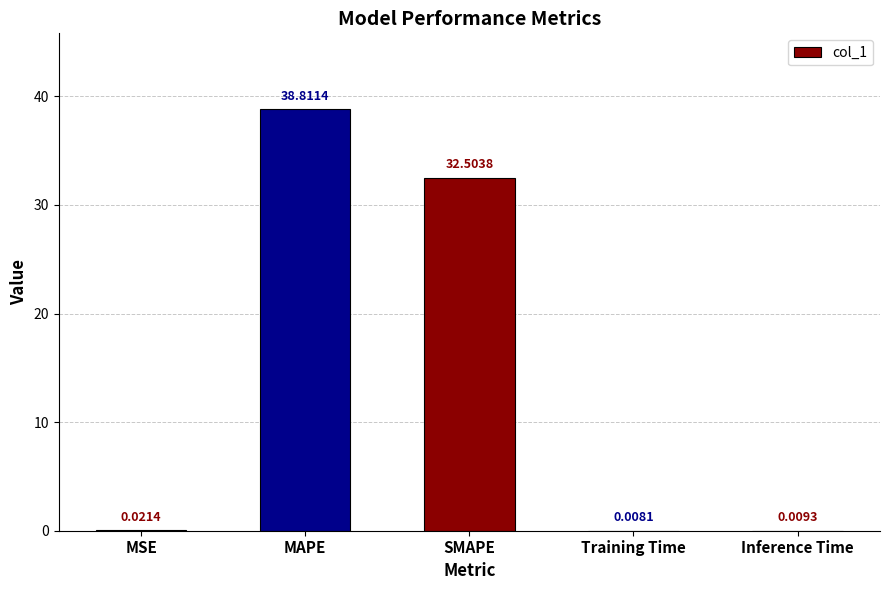

What is the sum of all values?

71.4